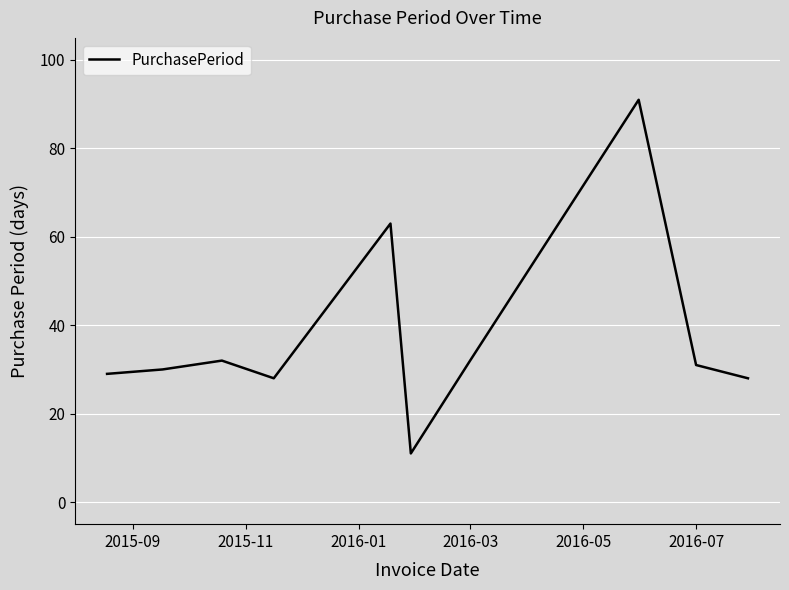

What is the difference between the maximum and minimum values?

80